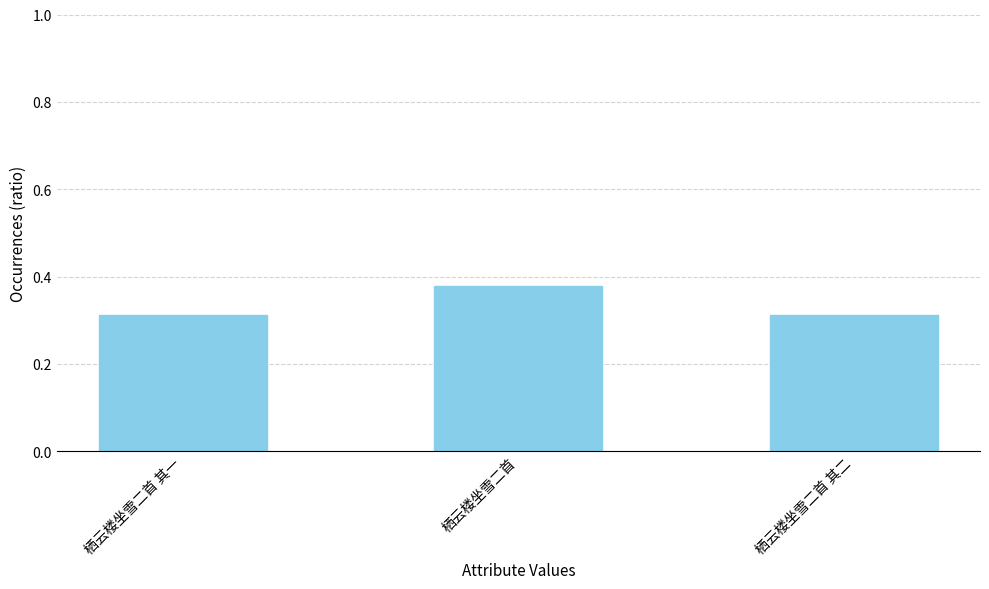

What position from the left is 栖云楼坐雪二首?

2